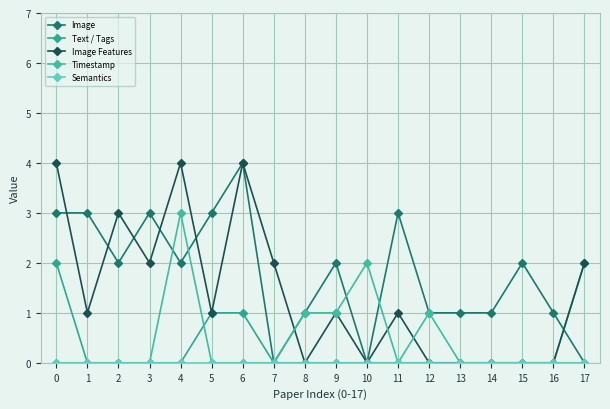

How many Image Features values are between 0 and 2?

14